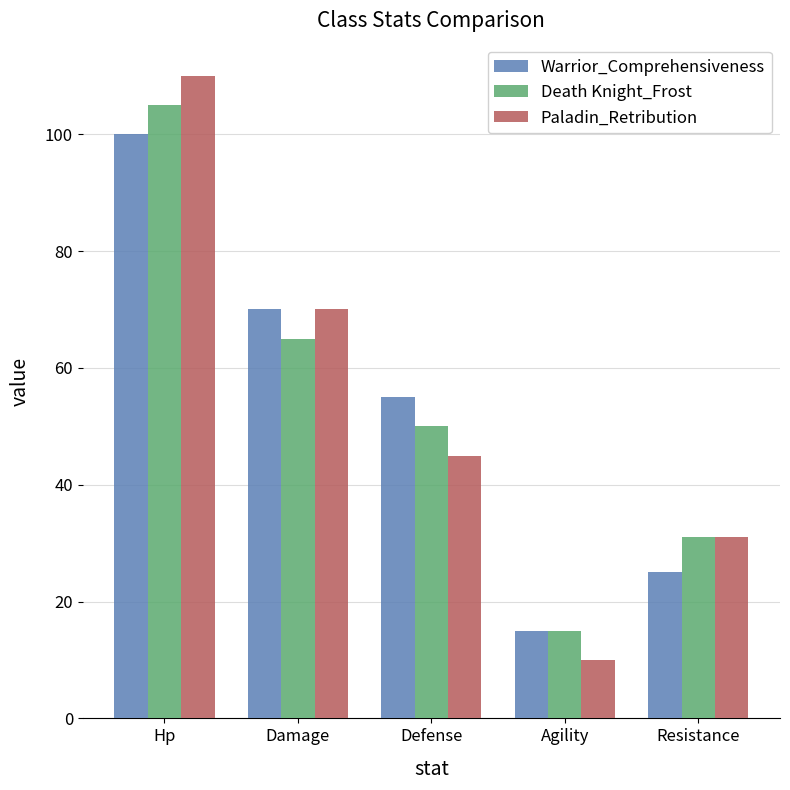

What is the sum of the Paladin_Retribution values at Resistance and Hp?

141